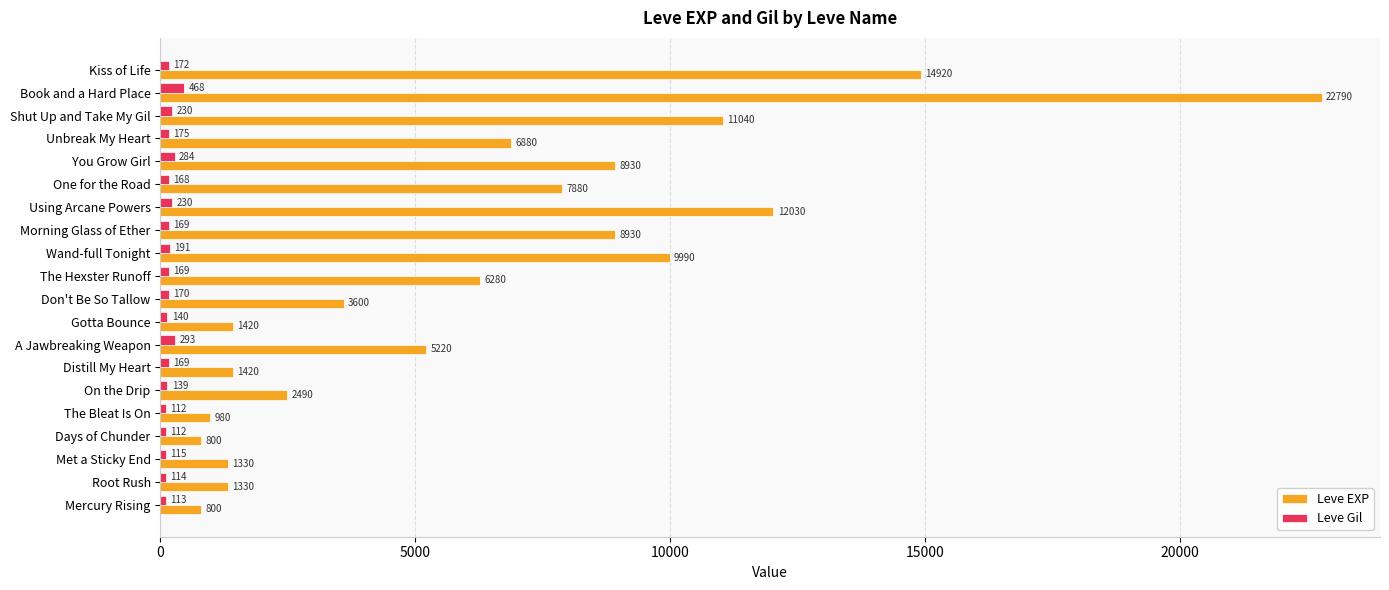

Rank the series by their average value, from highest to lowest.

Leve EXP, Leve Gil